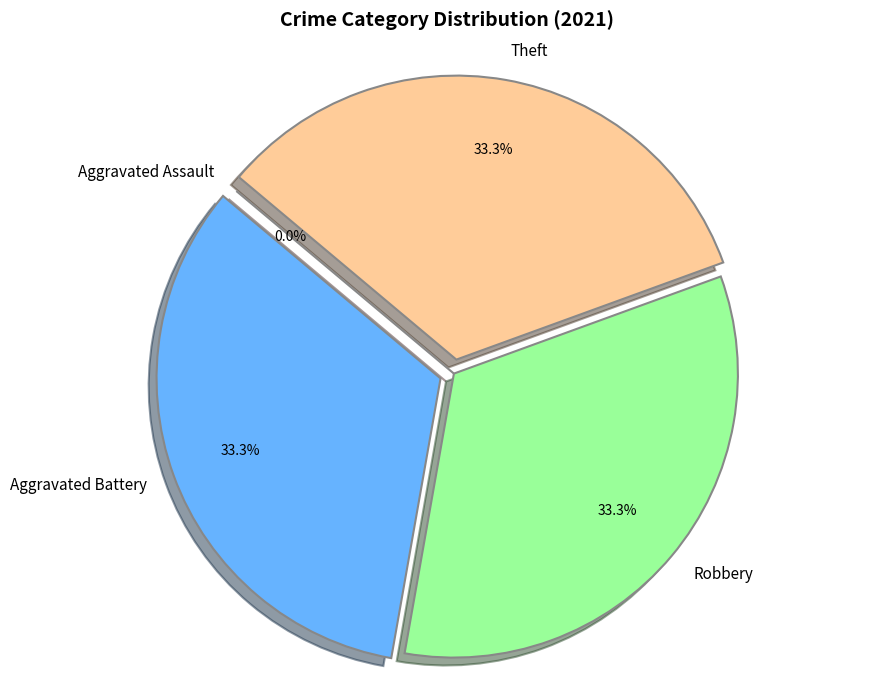

To the nearest percent, what is the combined percentage of Aggravated Assault and Theft?

33%